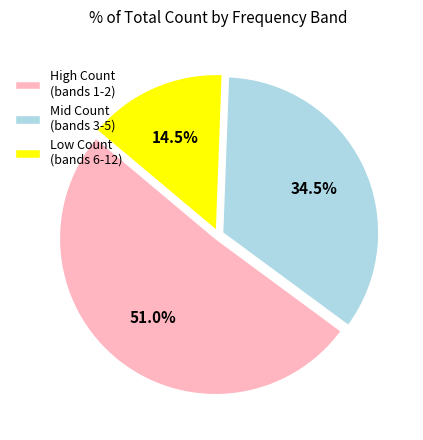

What is the smallest slice in the pie chart?

Low Count (bands 6-12)